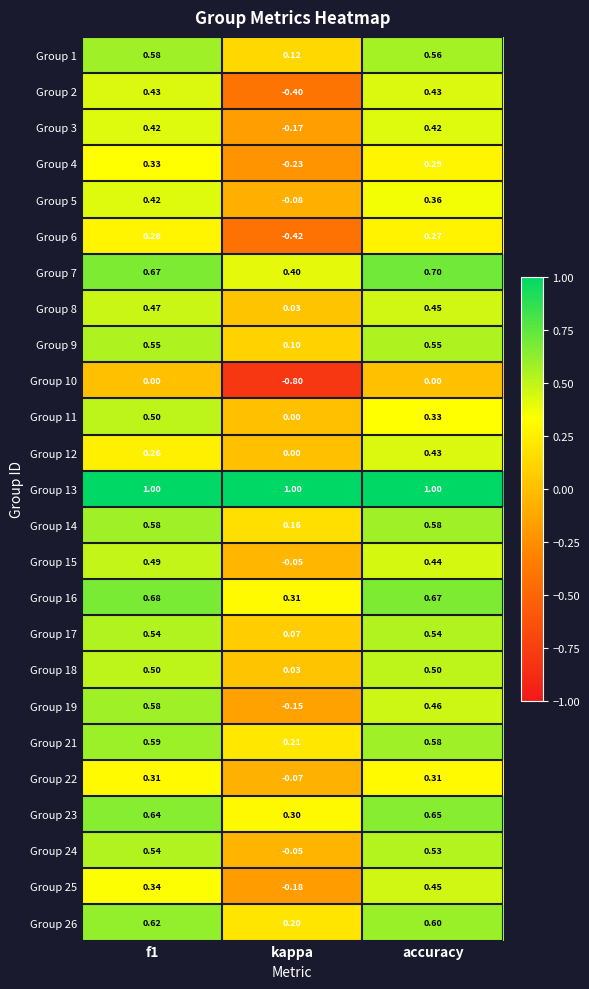

What is the maximum value shown in the chart?

1.0